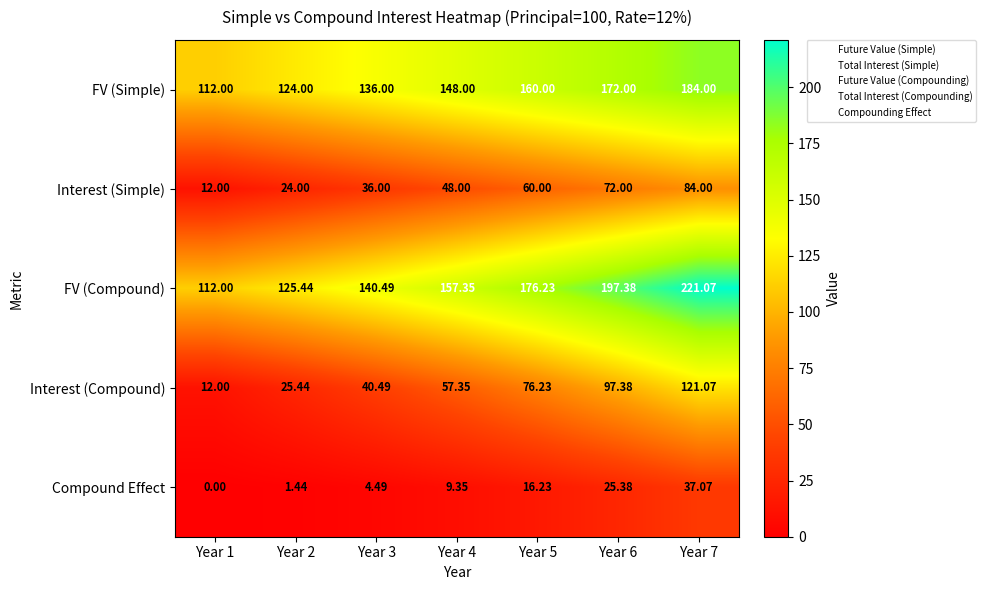

Is the value of Compound Effect at Year 2 greater than the value of FV (Compound) at Year 7?

No